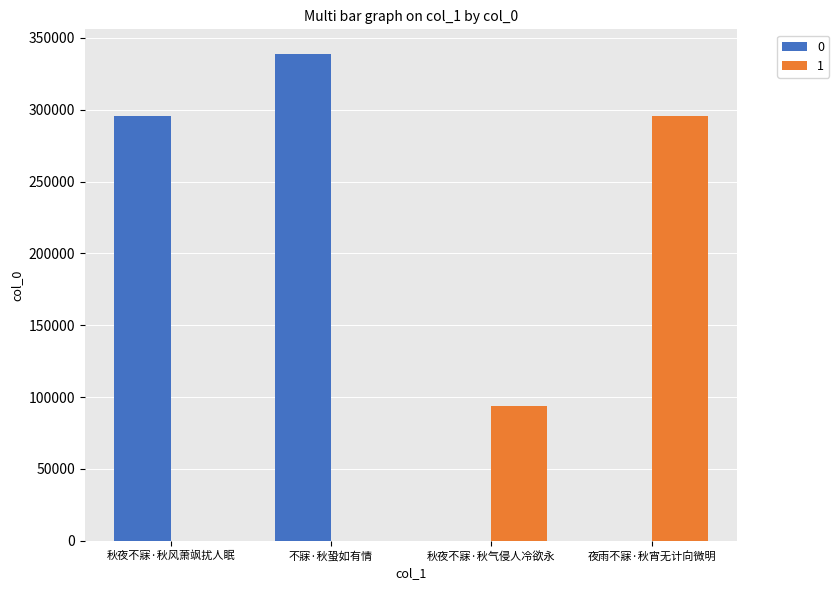

The 1 series shows 0 at 秋夜不寐·秋风萧飒扰人眠. True or false?

True